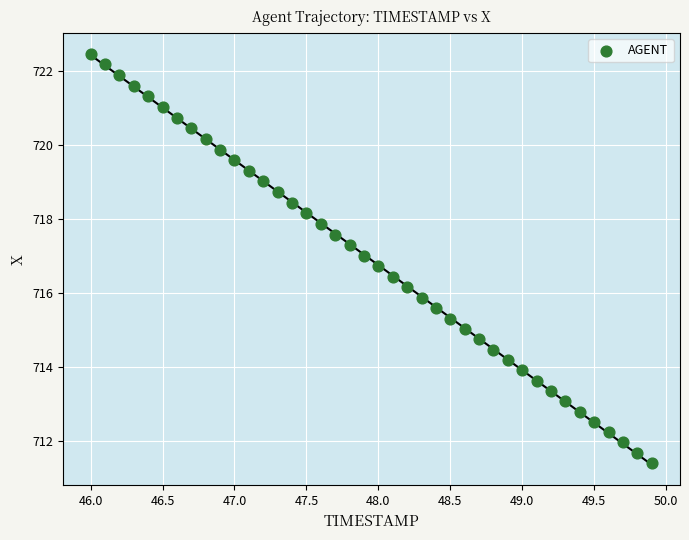

What is the range of X values (max minus min)?

3.9